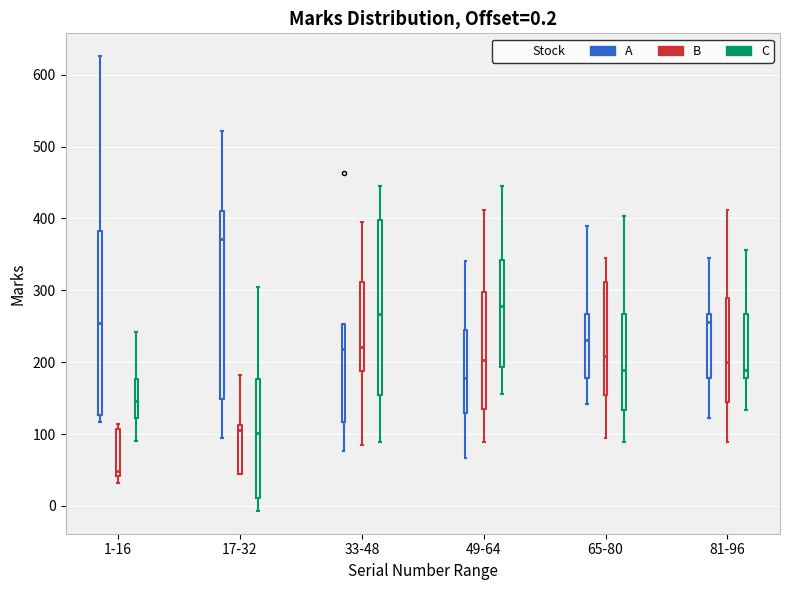

Which box has the lowest median line?

1-16 (B)